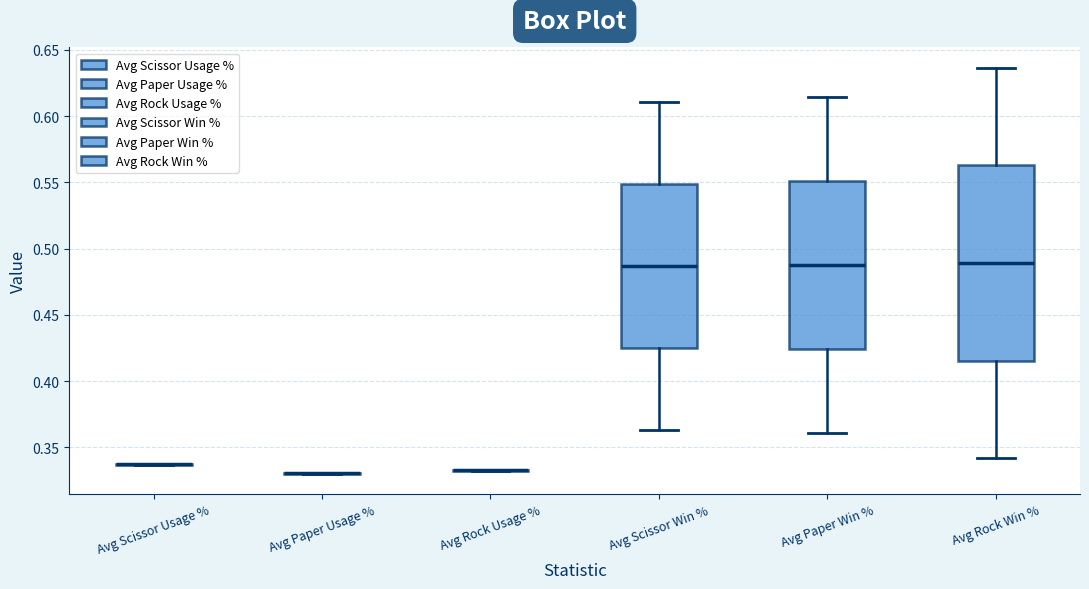

Reading left to right, read every box against the y-axis: the position of its median line, the range the box covers, and the ends of its whiskers. The values are not printed on the chart, so give them approximately, as read against the axis.

Avg Scissor Usage %: box collapsed to a line at 0.335, whiskers 0.335 to 0.340
Avg Paper Usage %: box collapsed to a line at 0.330, whiskers 0.330 to 0.330
Avg Rock Usage %: box collapsed to a line at 0.330, whiskers 0.330 to 0.330
Avg Scissor Win %: median 0.485, box 0.425 to 0.550, whiskers 0.365 to 0.610
Avg Paper Win %: median 0.485, box 0.425 to 0.550, whiskers 0.360 to 0.615
Avg Rock Win %: median 0.490, box 0.415 to 0.565, whiskers 0.340 to 0.635